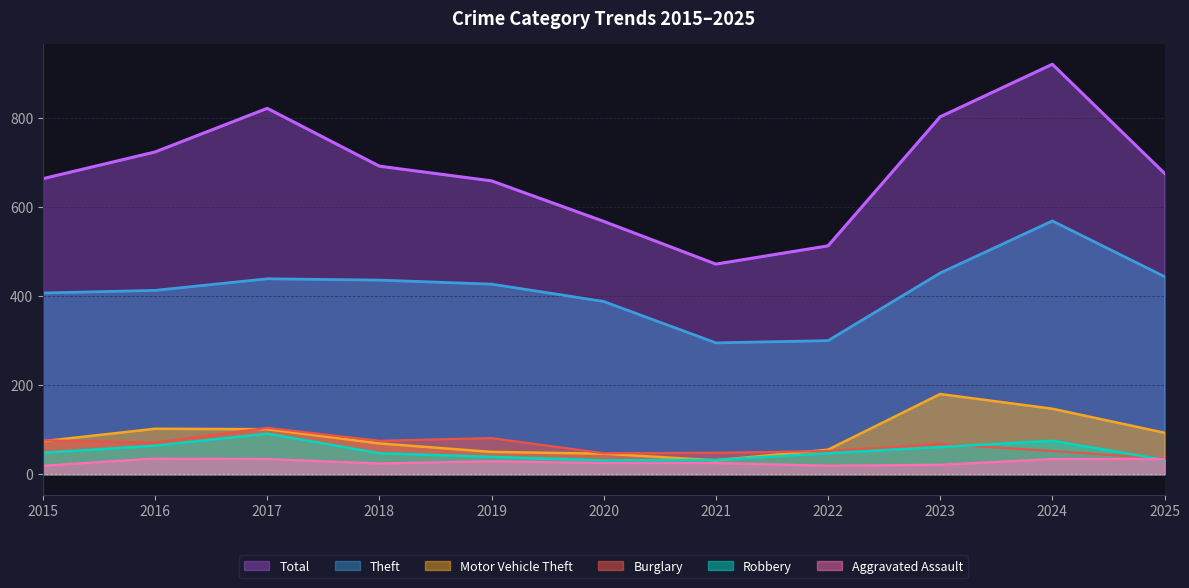

What is the value of the Total point at the 8th from the left?

513